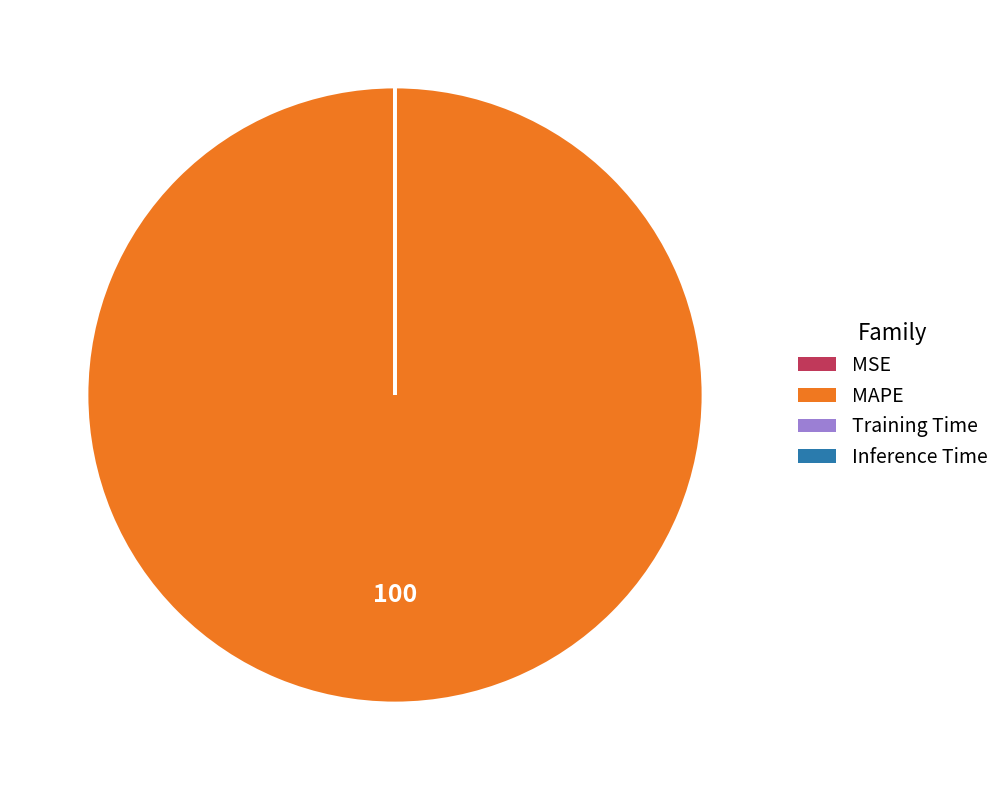

True or false: MAPE accounts for 100% of the total.

True